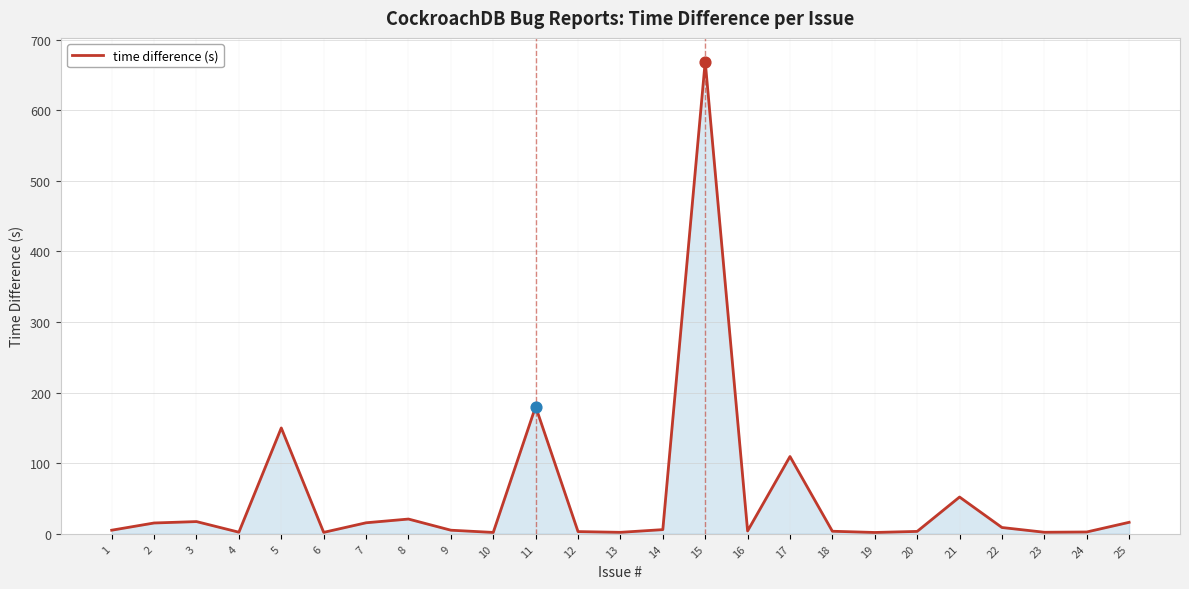

What is the change in value from 13 to 21?

+50.0